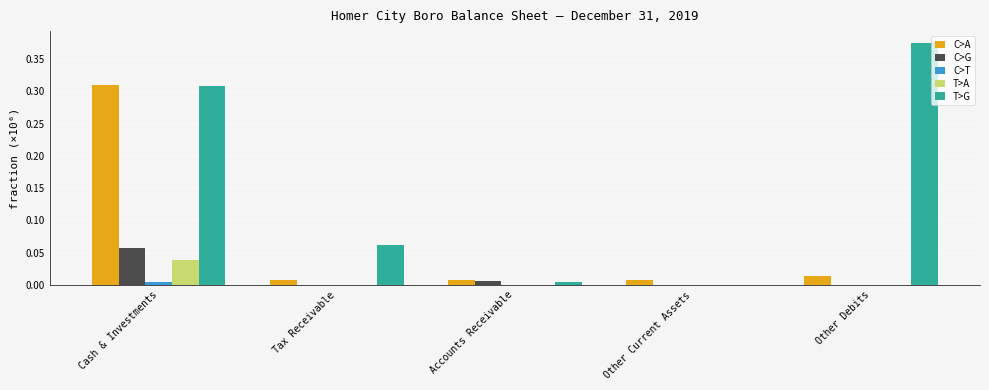

The C>T series shows 0.0 at Other Current Assets. True or false?

True